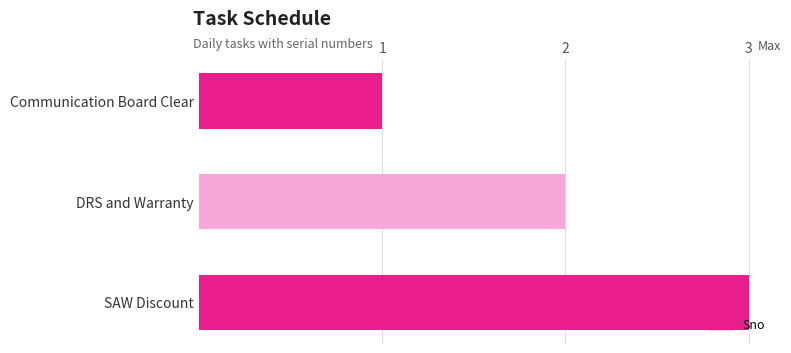

Rank the categories by value from highest to lowest.

SAW Discount, DRS and Warranty, Communication Board Clear